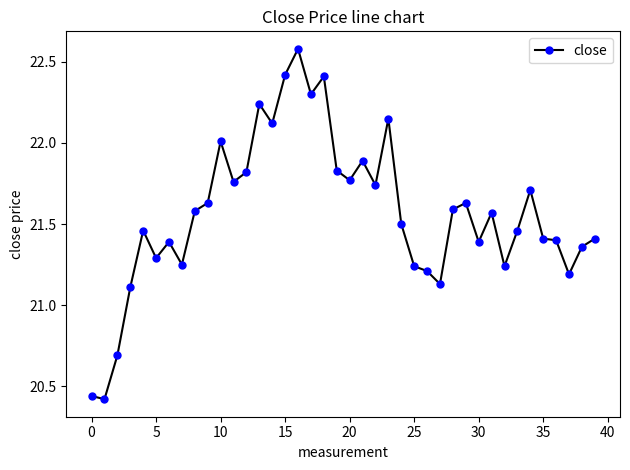

What is the difference between the maximum and minimum values?

2.2